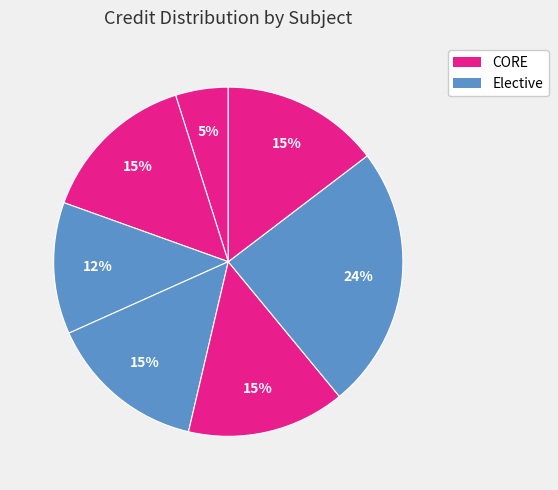

Count the number of slices in the pie.

7